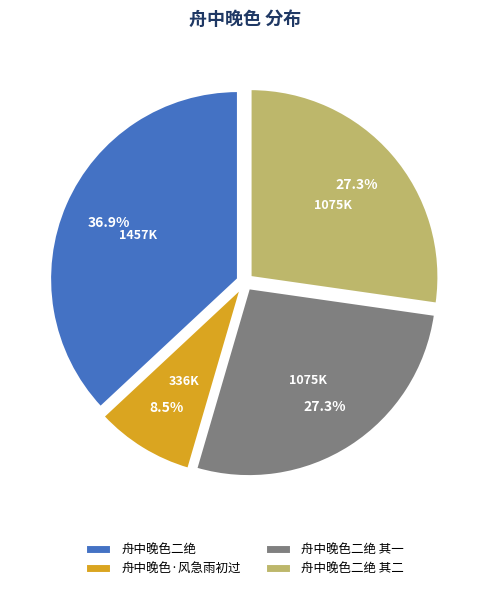

How much of the chart is everything except 舟中晚色·风急雨初过?

91.5%